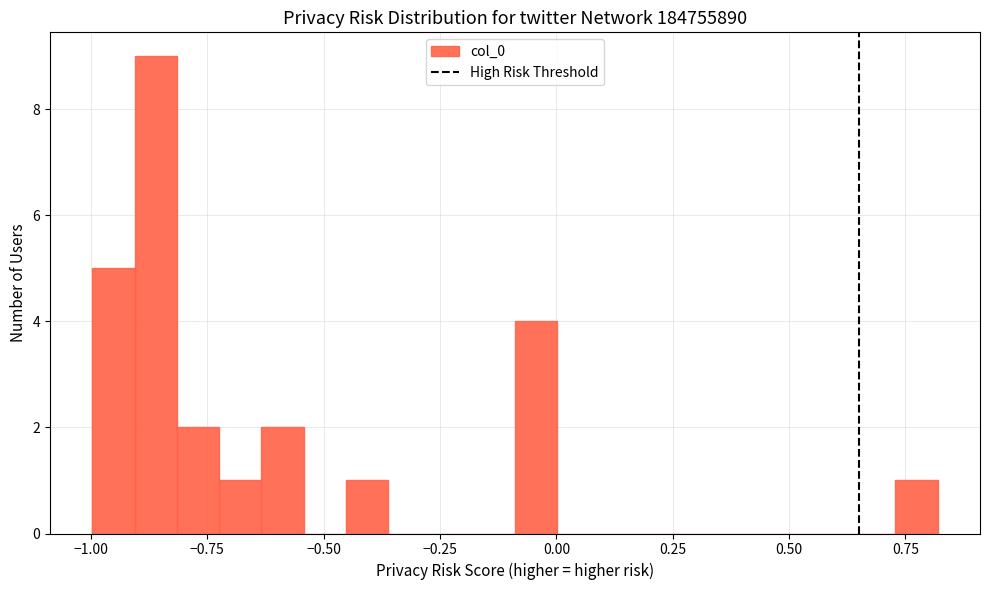

Read against the x-axis, roughly where is the centre of the tallest bar?

-0.85